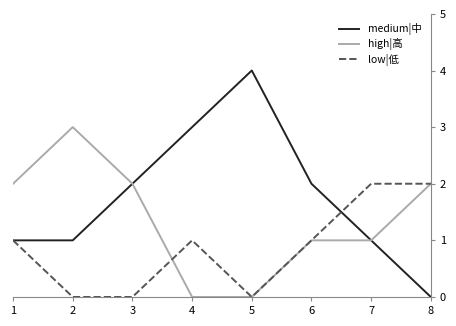

At 2, list the series in order from smallest to largest.

low|低, medium|中, high|高